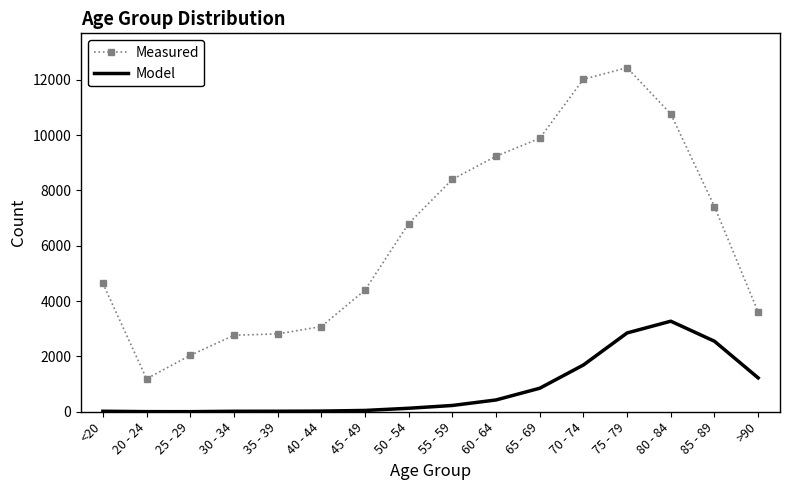

What is the difference between the maximum and minimum values in the Model series?

3270